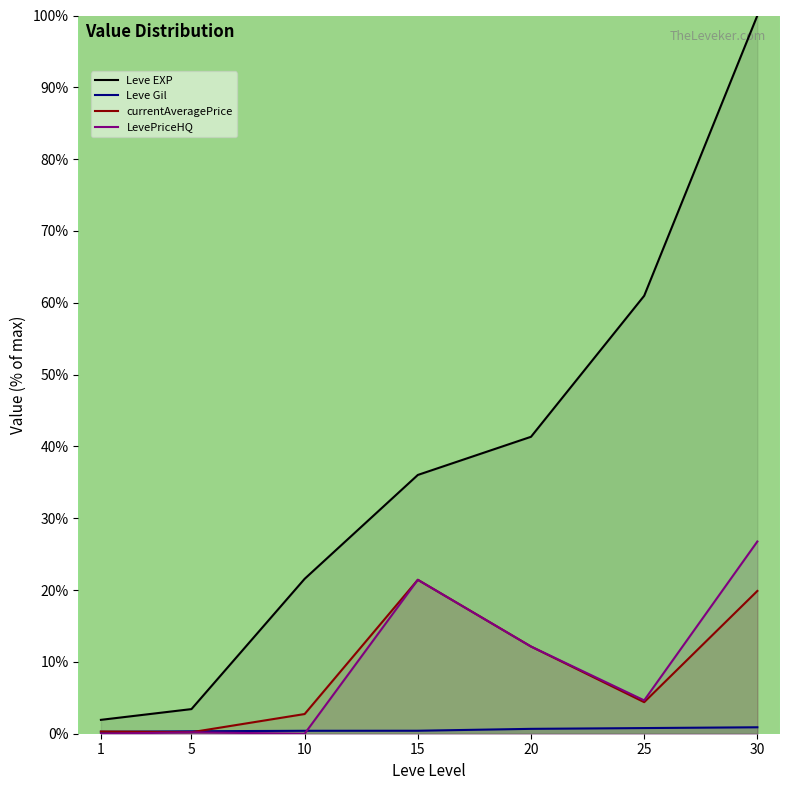

Reading left to right, list all the values displayed in this chart.

Leve EXP: 1=1.9	5=3.4	10=21.6	15=36.0	20=41.3	25=61.0	30=100.0
Leve Gil: 1=0.3	5=0.3	10=0.4	15=0.4	20=0.7	25=0.8	30=0.9
currentAveragePrice: 1=0.3	5=0.2	10=2.7	15=21.4	20=12.1	25=4.4	30=19.9
LevePriceHQ: 1=0.0	5=0.2	10=0.0	15=21.4	20=12.1	25=4.6	30=26.8